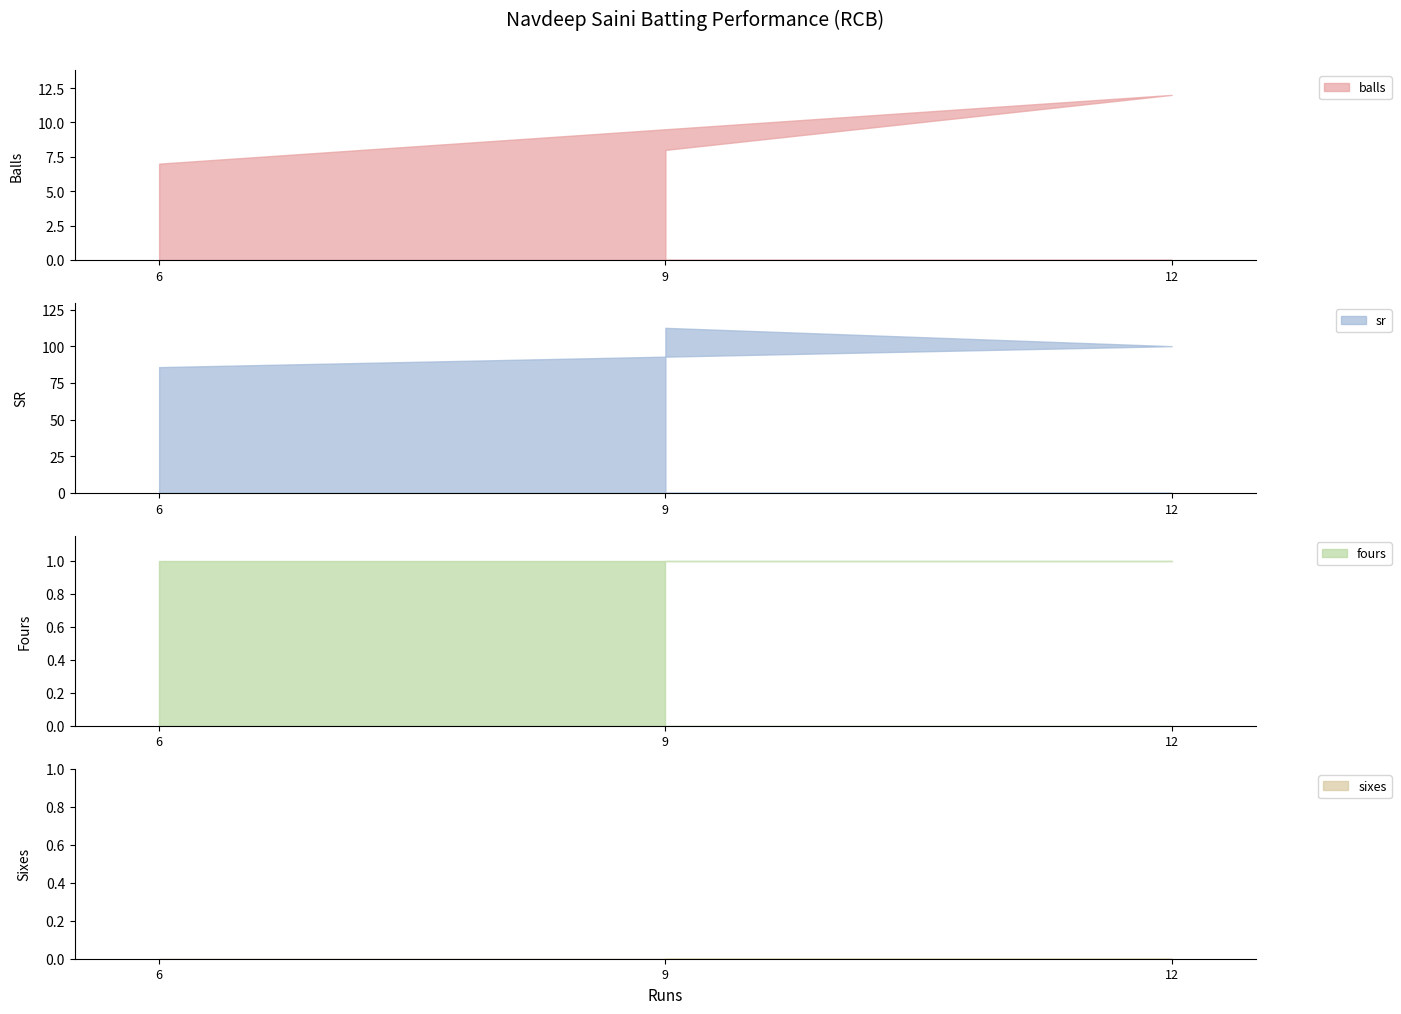

How many data points in balls are above 8?

1